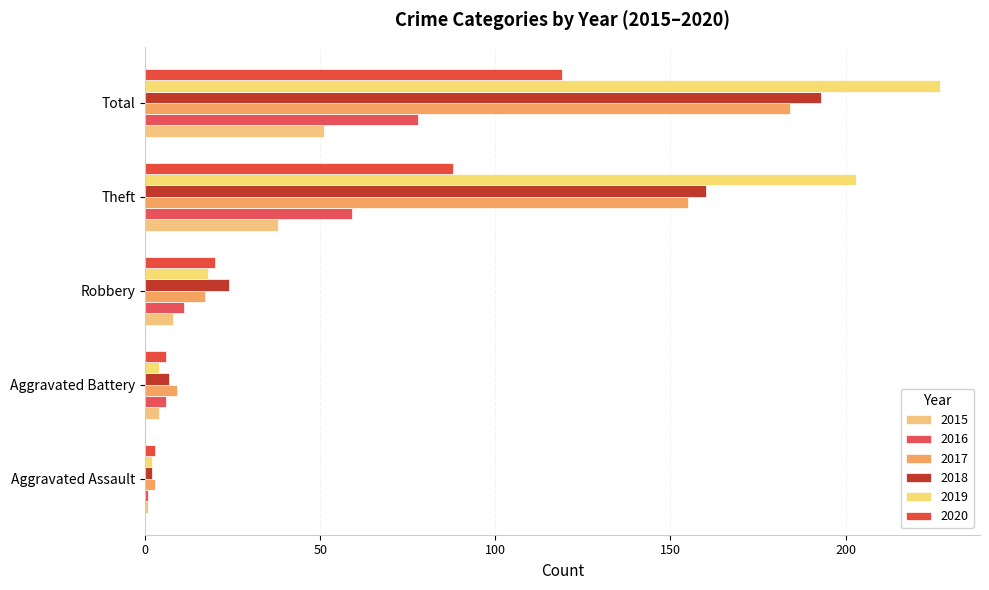

Which series changed the most between Aggravated Assault and Theft?

2019